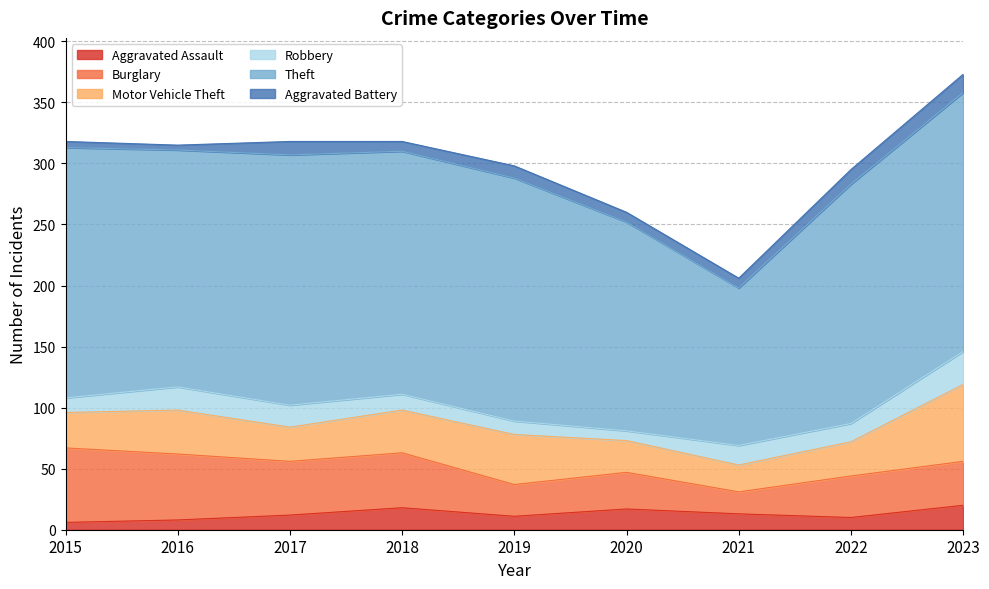

Which series changed the most between 2016 and 2021?

Theft